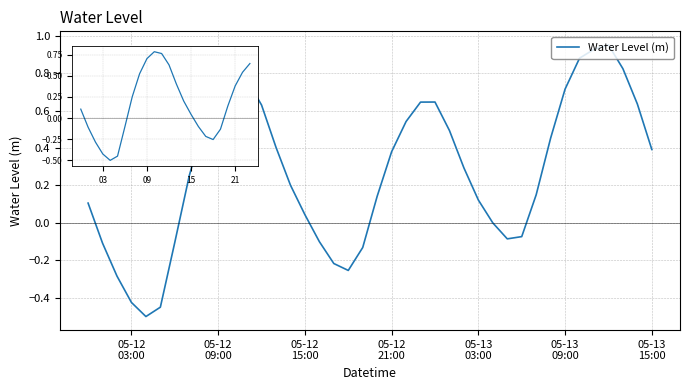

What is the difference between the maximum and minimum values?

1.5